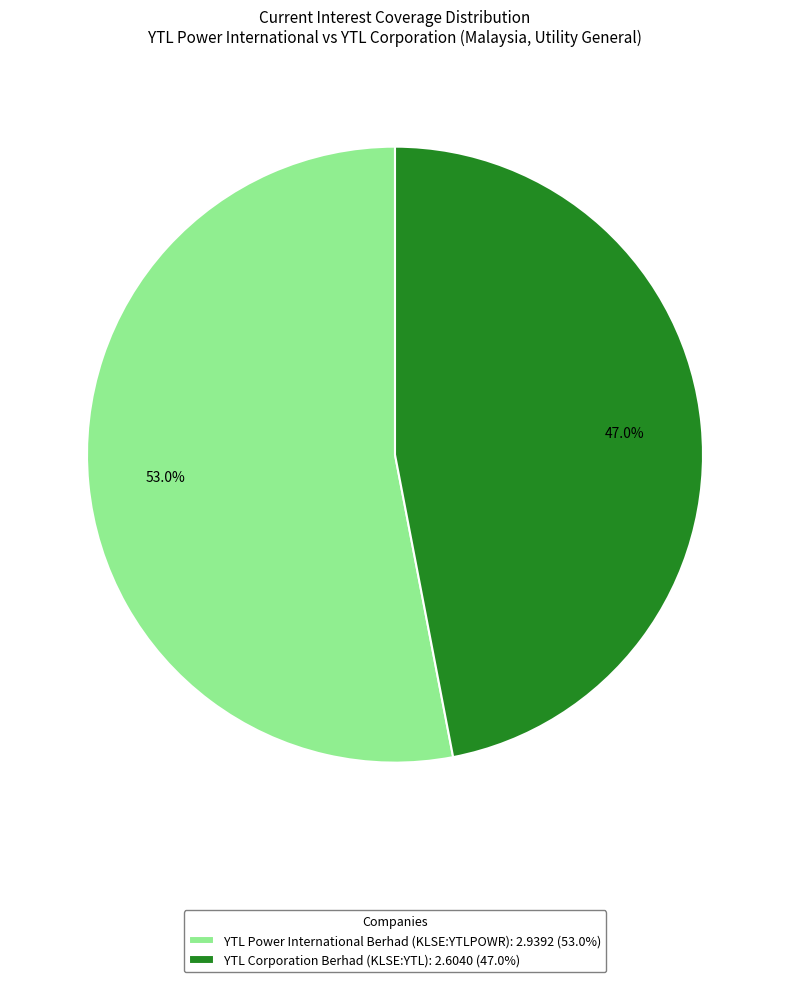

What is the largest slice in the pie chart?

YTL Power International Berhad (KLSE:YTLPOWR)